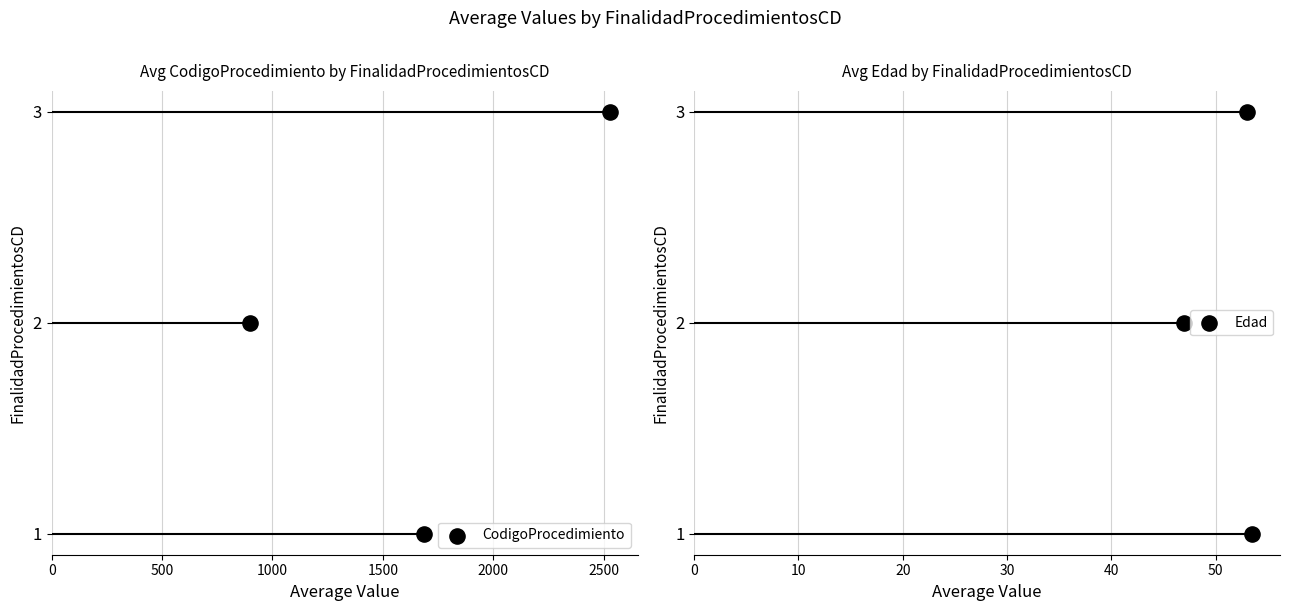

Which series contains the highest Y value?

CodigoProcedimiento